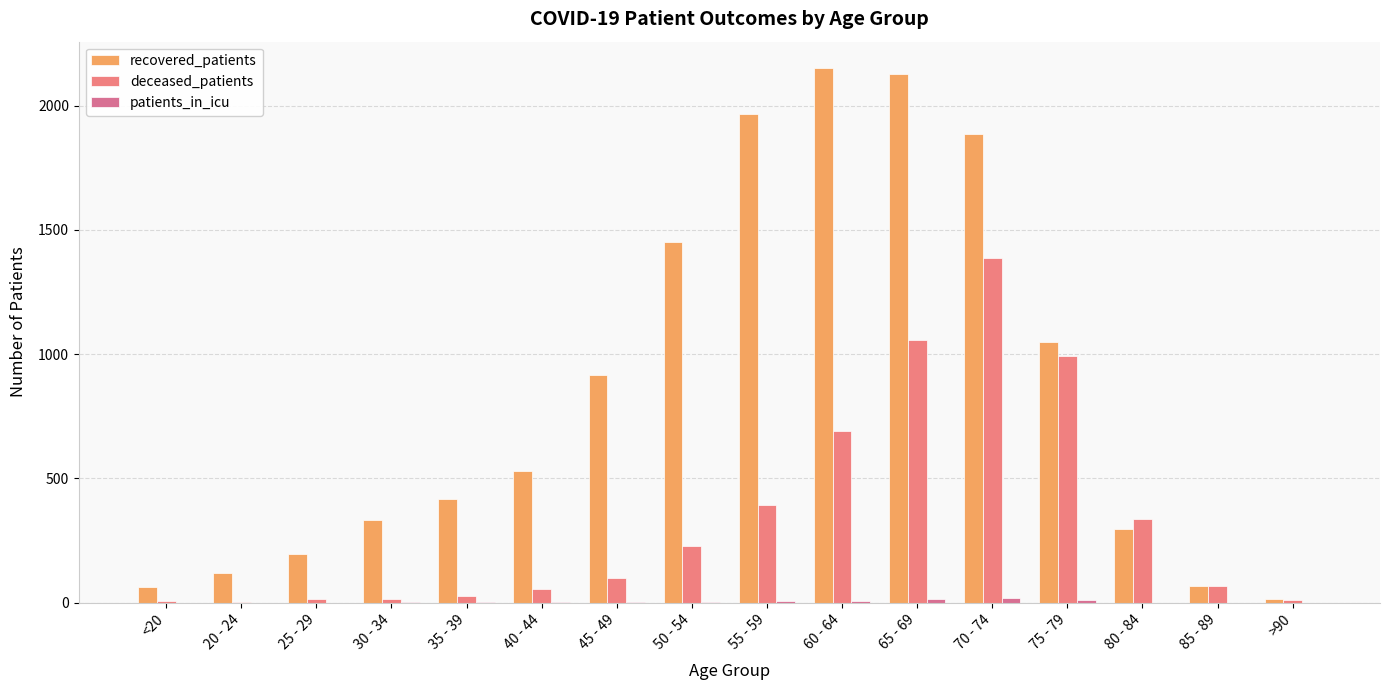

At how many categories does at least one series exceed 1285?

5